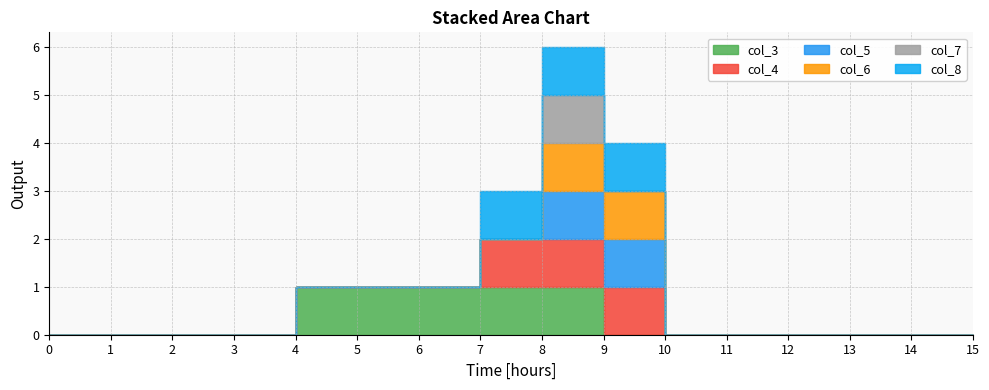

Rank the categories by col_4 value from lowest to highest.

0, 1, 2, 3, 4, 5, 6, 10, 11, 12, 13, 14, 15, 7, 8, 9